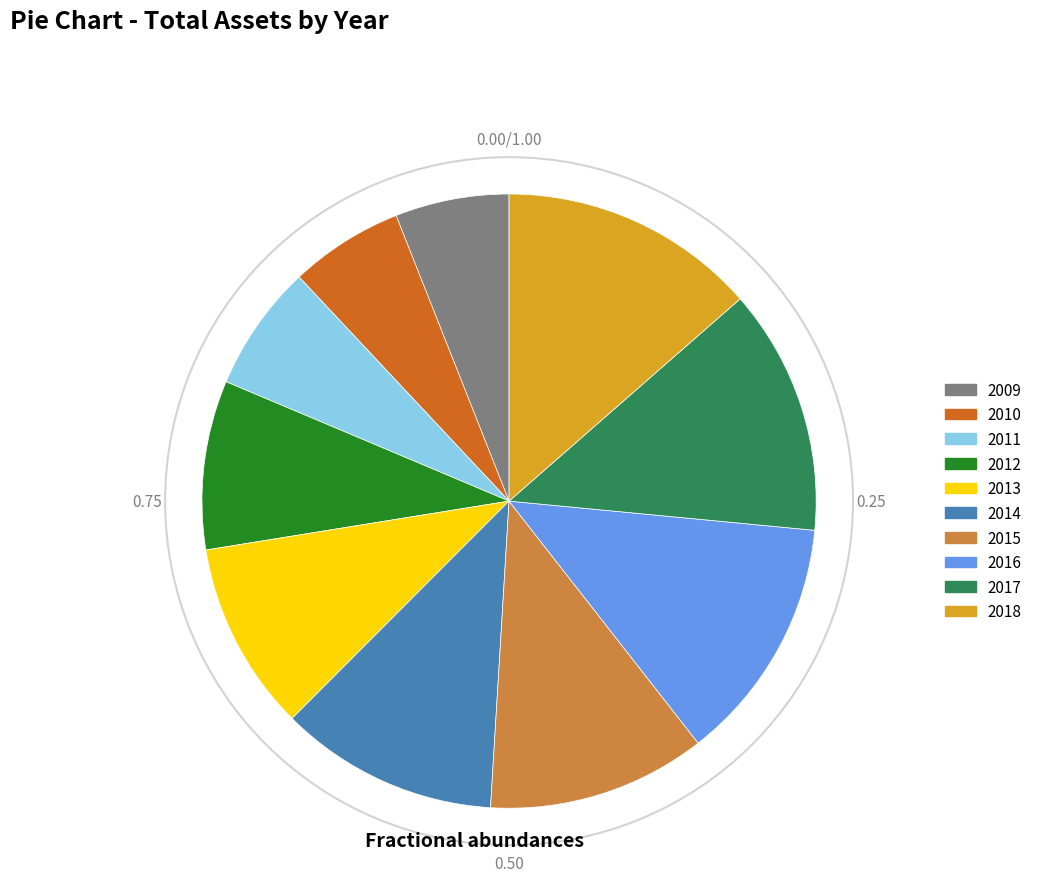

Does 2014 represent more than half of the total?

No